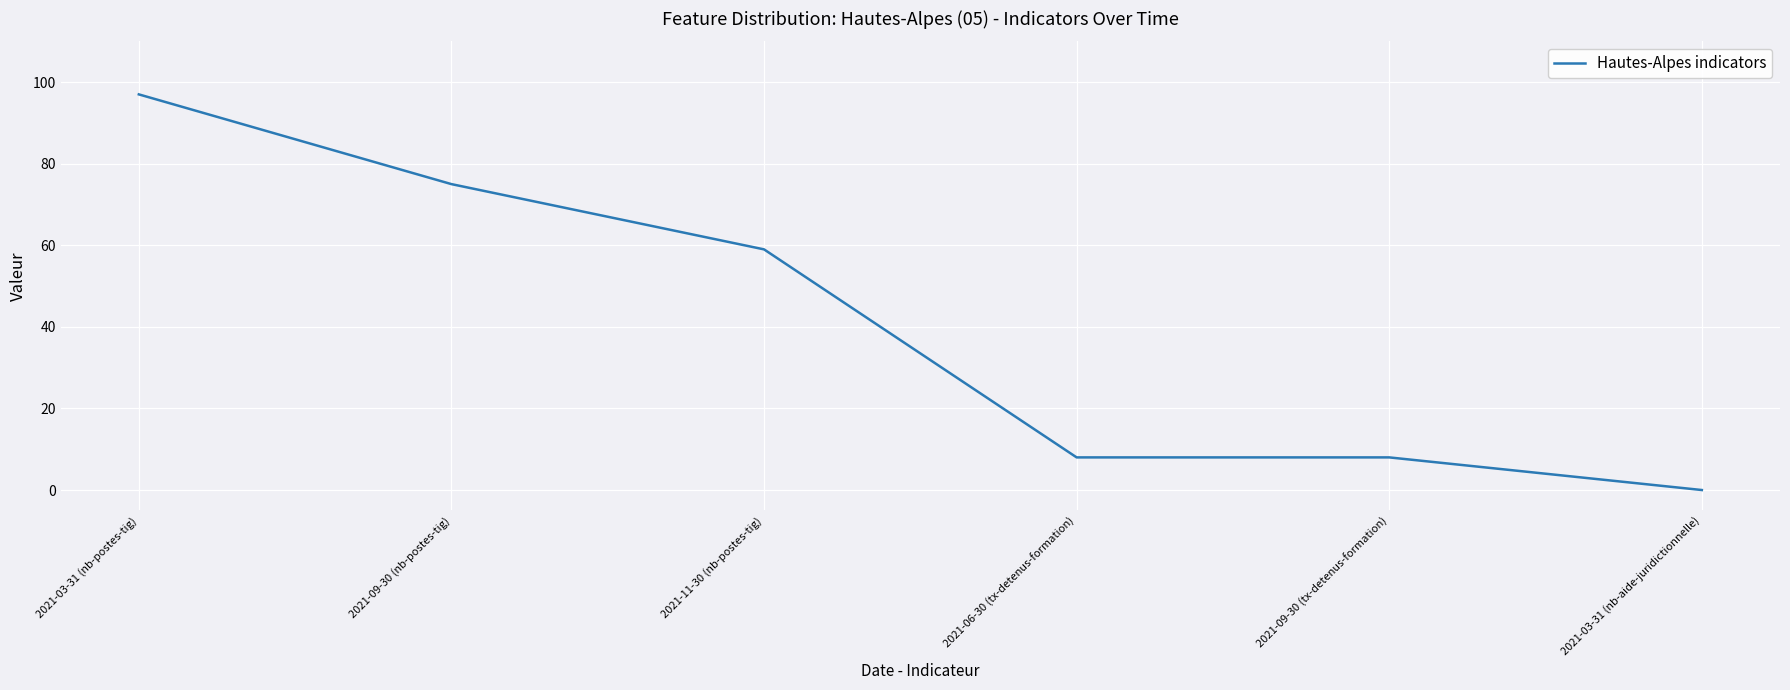

What is the change in value from 2021-09-30 (nb-postes-tig) to 2021-06-30 (tx-detenus-formation)?

-67